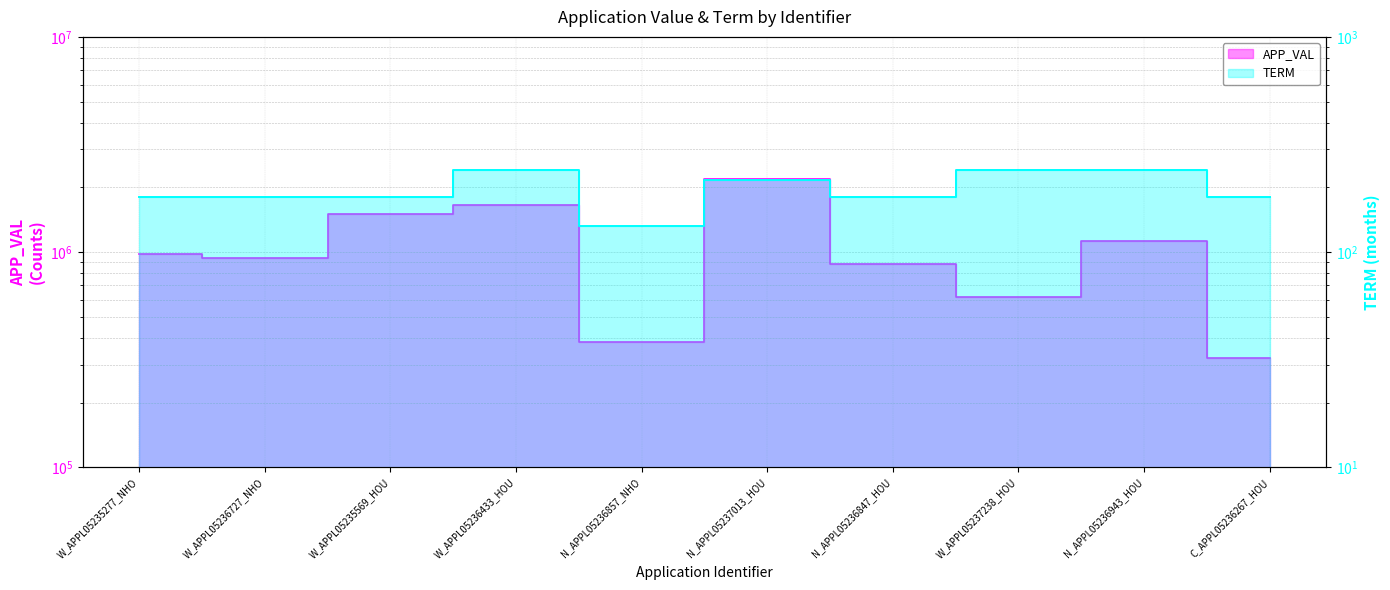

Between N_APPL05236847_HOU and N_APPL05236943_HOU, which is larger?

N_APPL05236943_HOU